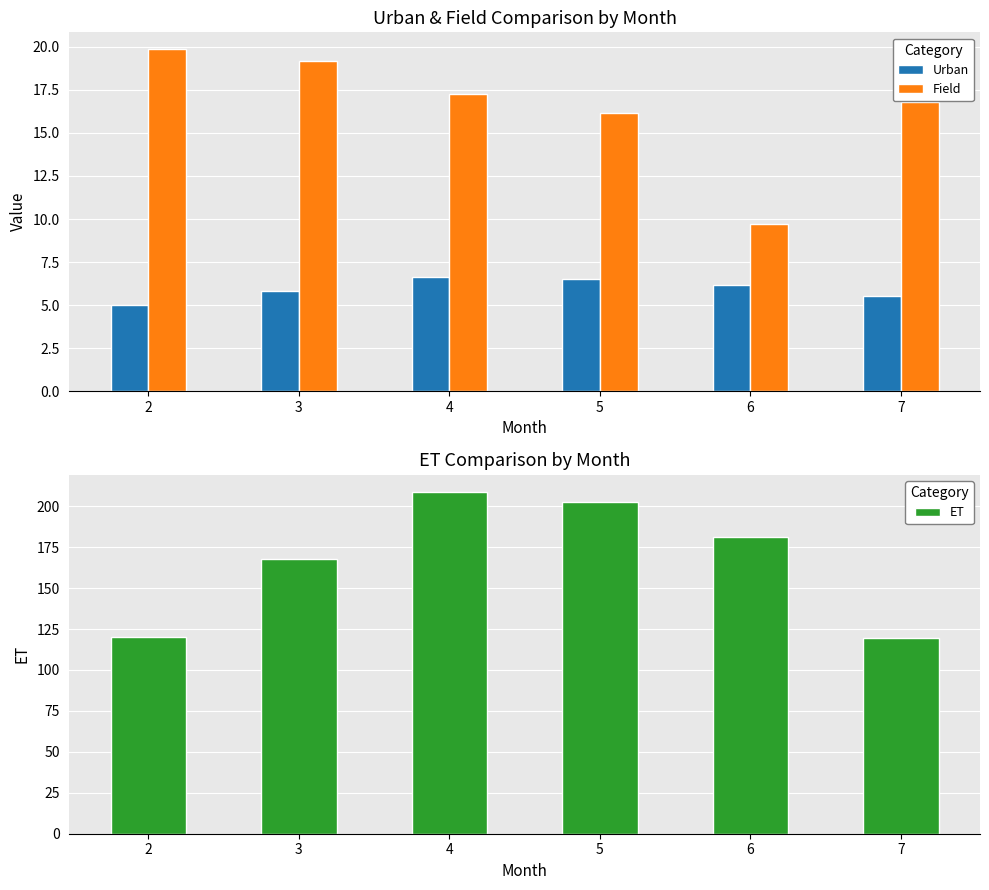

Which series has the largest total across all categories?

ET